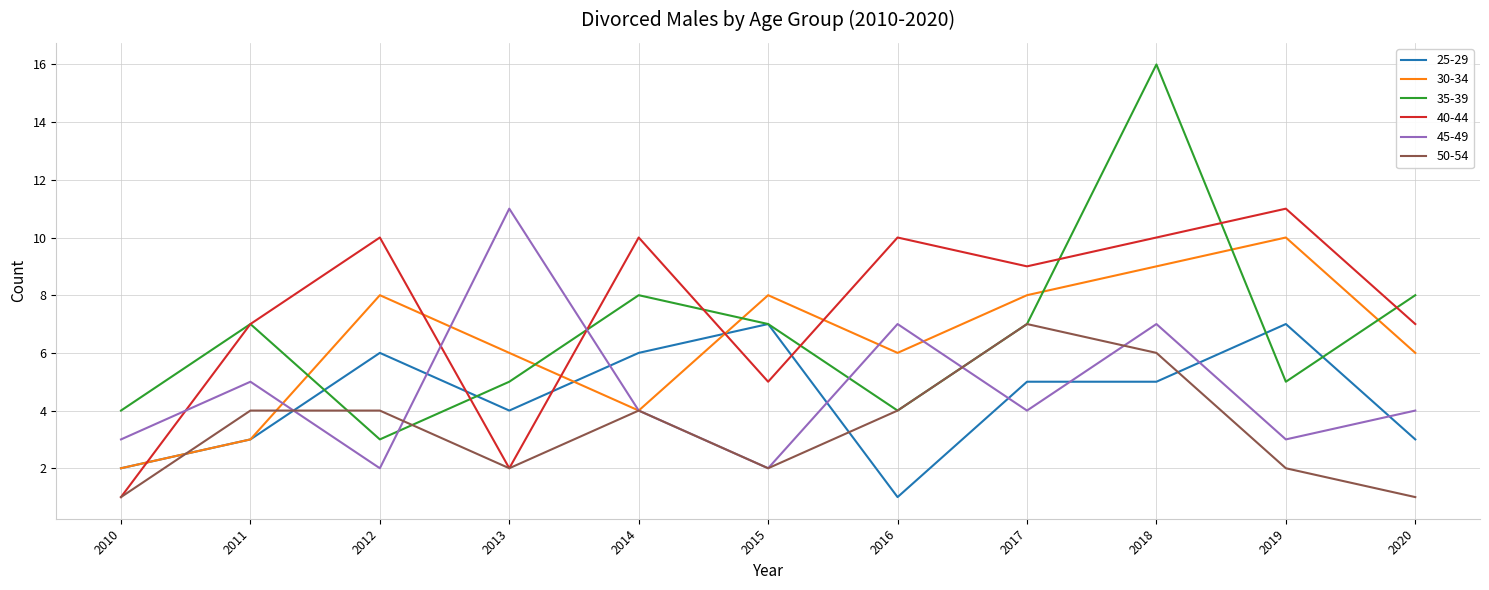

What is the average value of the 50-54 series?

3